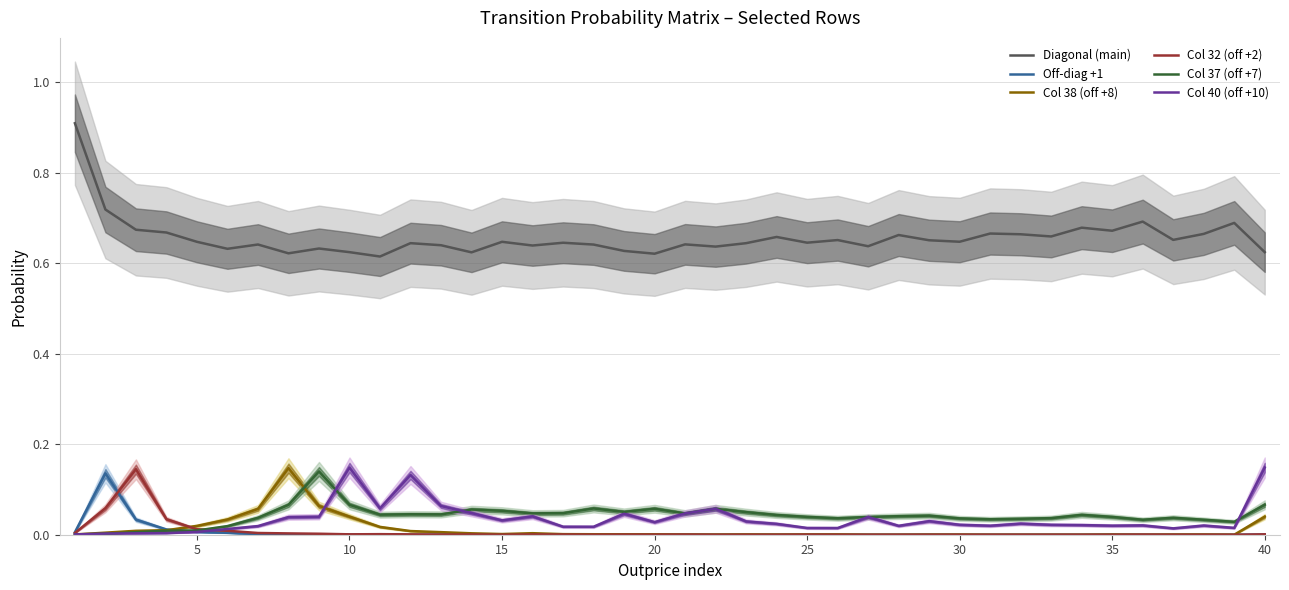

True or false: Col 38 (off +8) and Diagonal (main) cross at least once.

False